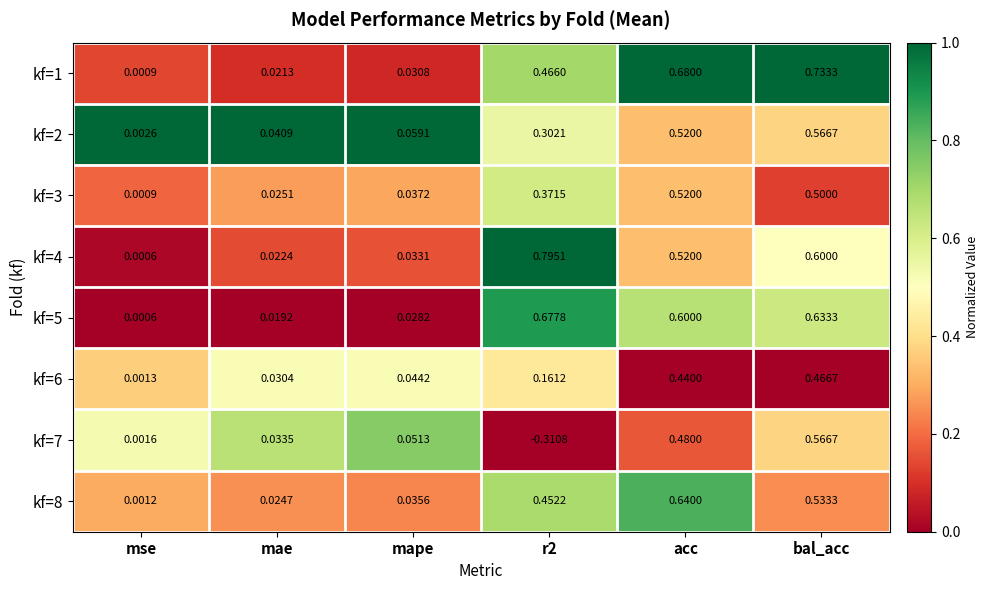

Is the value of kf=1 at bal_acc greater than the value of kf=6 at mape?

Yes